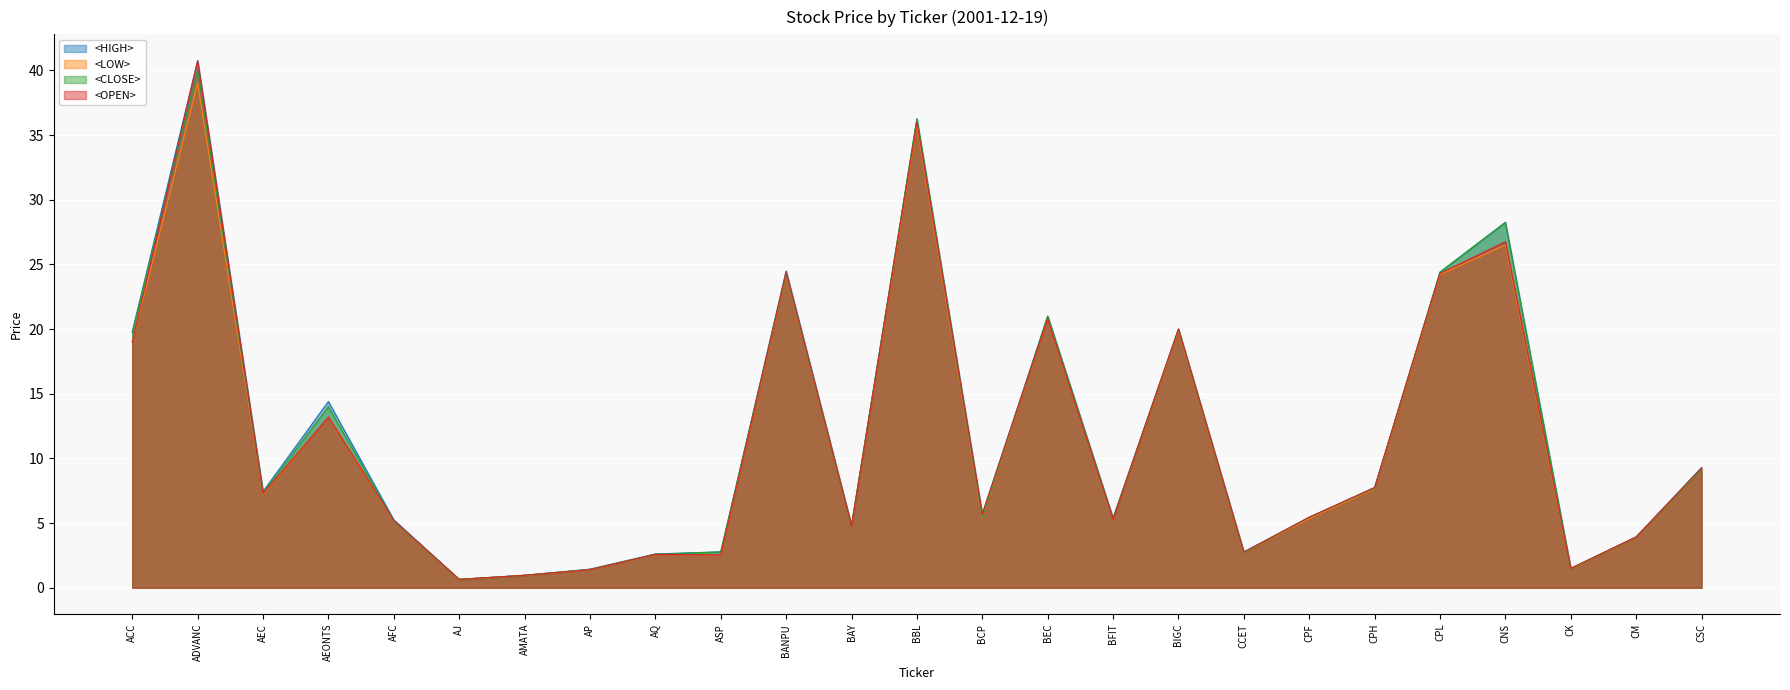

What is the label of the 16th point from the right?

ASP